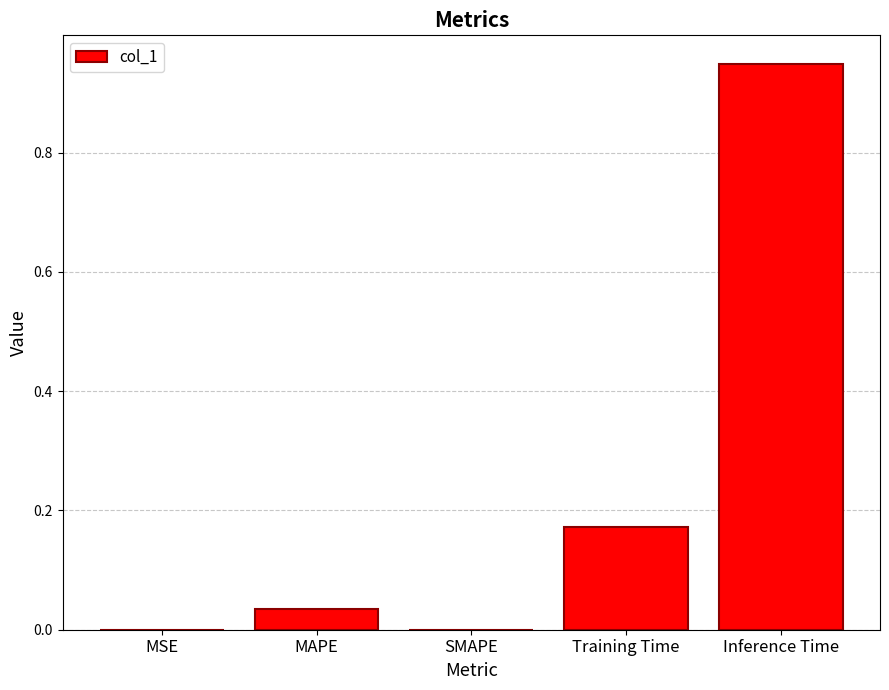

Are the bars horizontal?

No